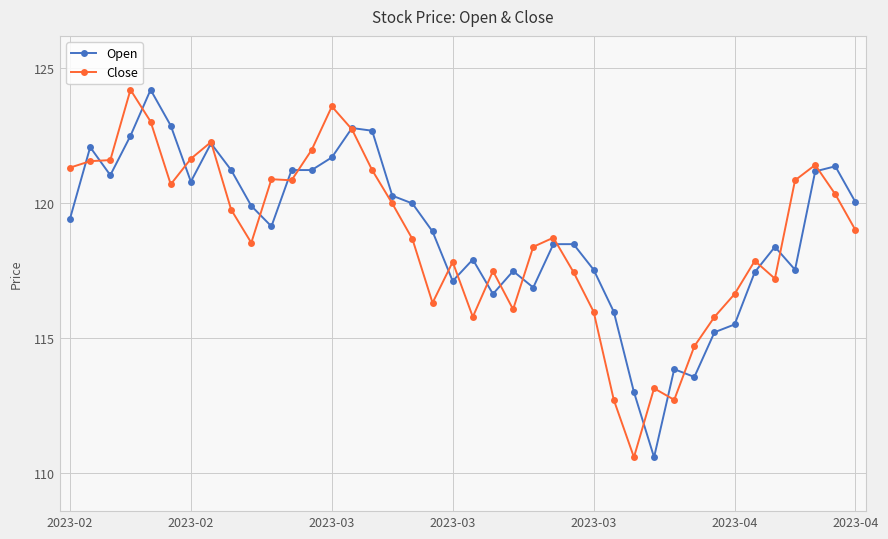

True or false: Open has more than 2 points higher than both neighbors.

True